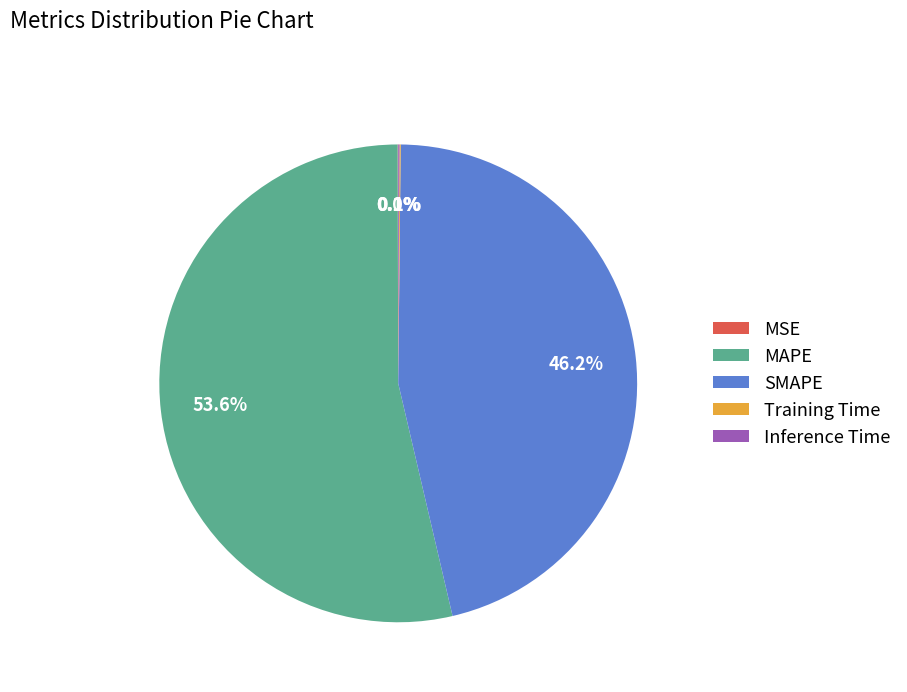

To the nearest percent, what is the average slice percentage?

20%